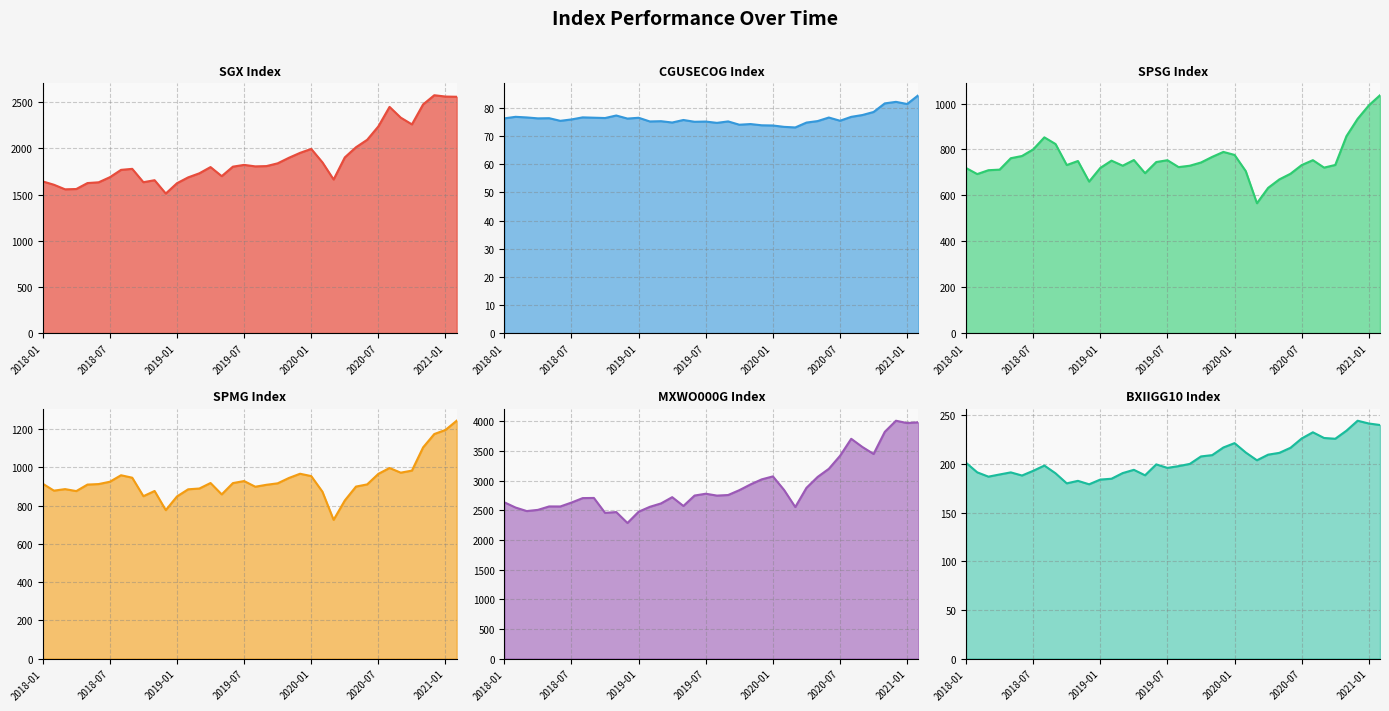

What is the value of the SPSG Index point at the 14th from the left?

751.3